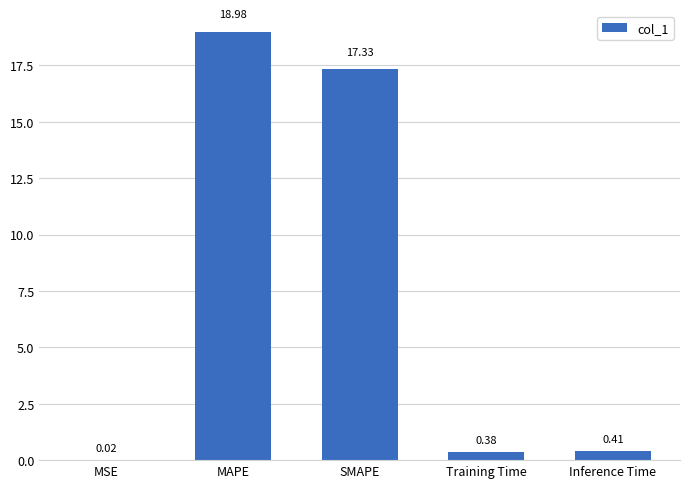

What is the sum of all values?

37.1